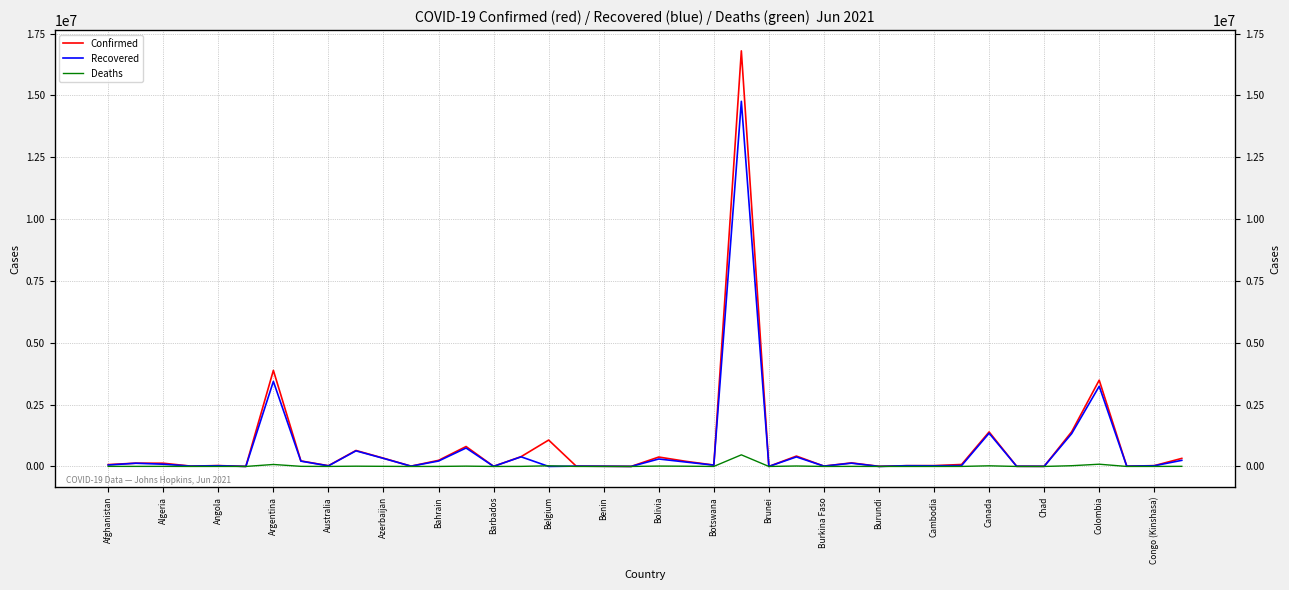

The value of Recovered at Benin is 4345. True or false?

False